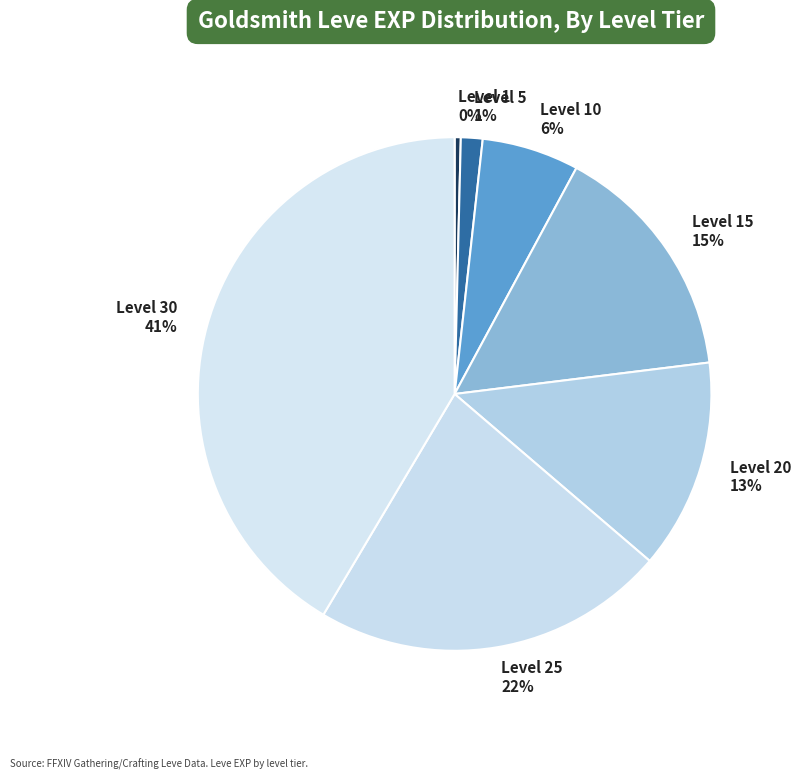

Is there a majority slice in this chart?

No